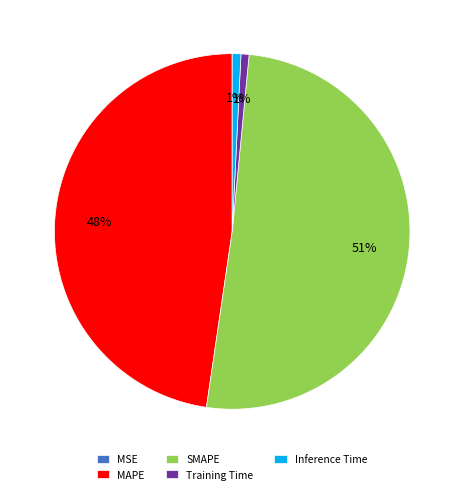

To the nearest percent, what is the average slice percentage?

20%